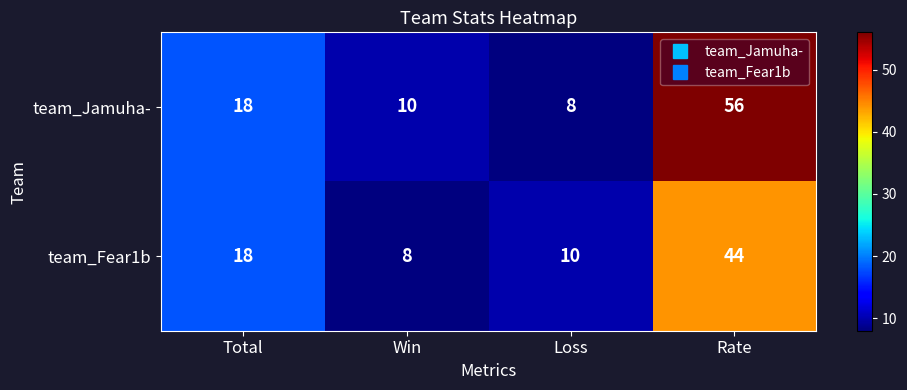

The team_Fear1b series shows 13 at Loss. True or false?

False